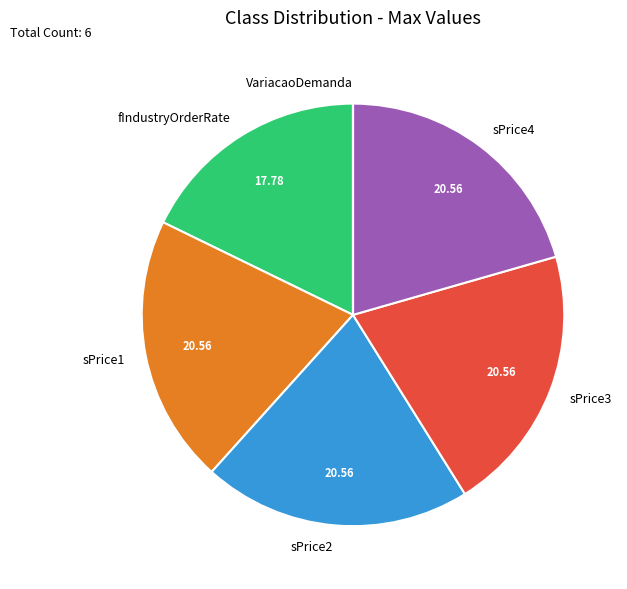

What is the ratio of the value at sPrice2 to the value at sPrice3?

1.0